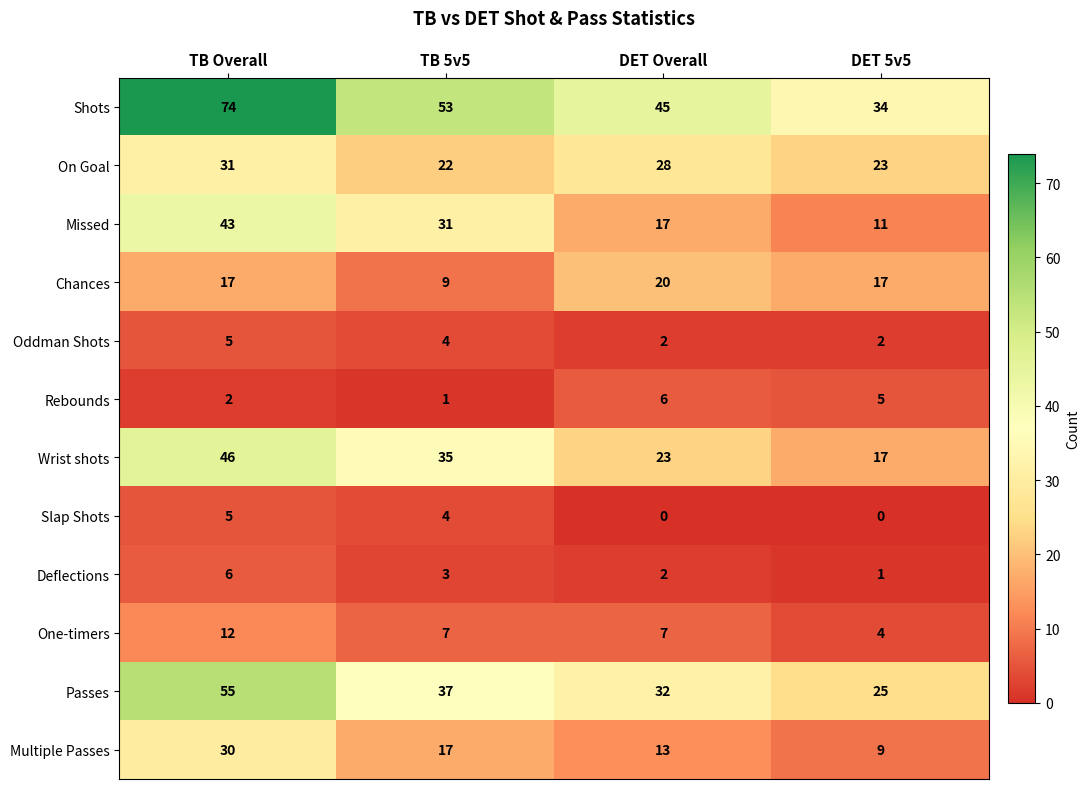

At which label is Missed closest to 27?

TB 5v5